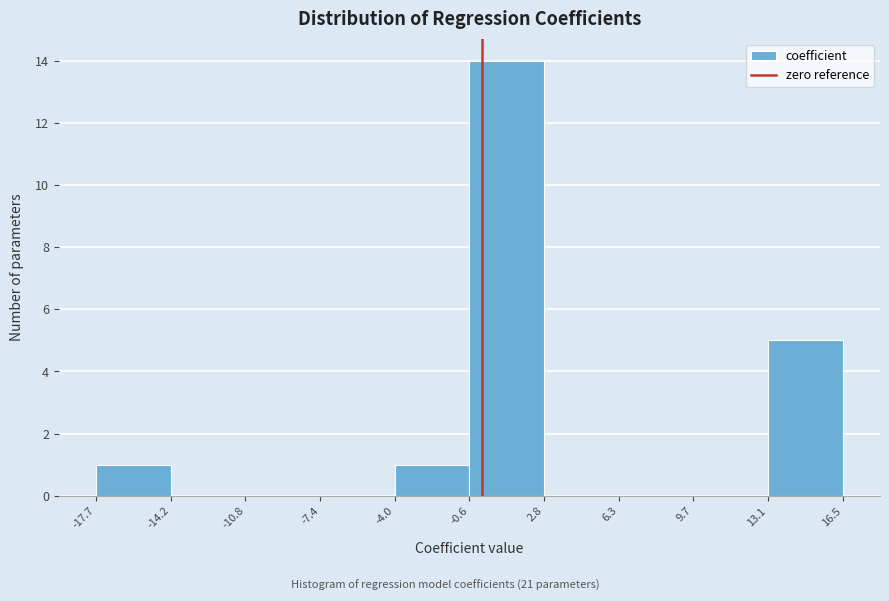

Over which range of the x-axis is the bar tallest?

-0.6 to 2.8